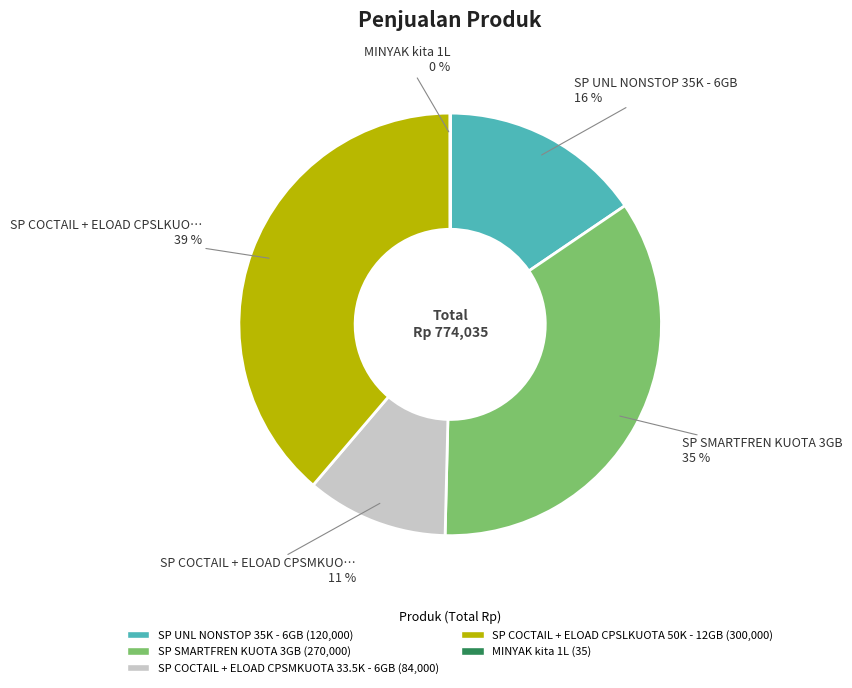

Does any single category account for the majority?

No